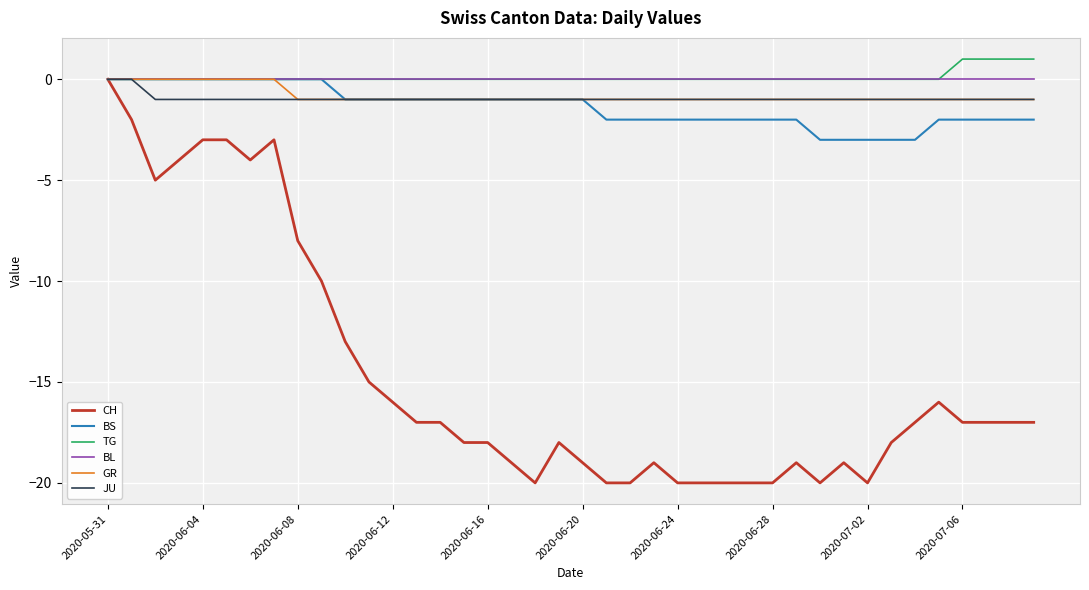

Which series has the largest range (max minus min)?

CH